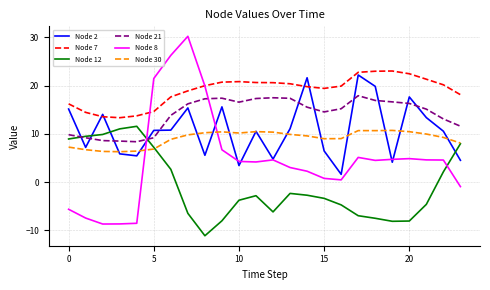

Which series has the largest total across all categories?

Node 7